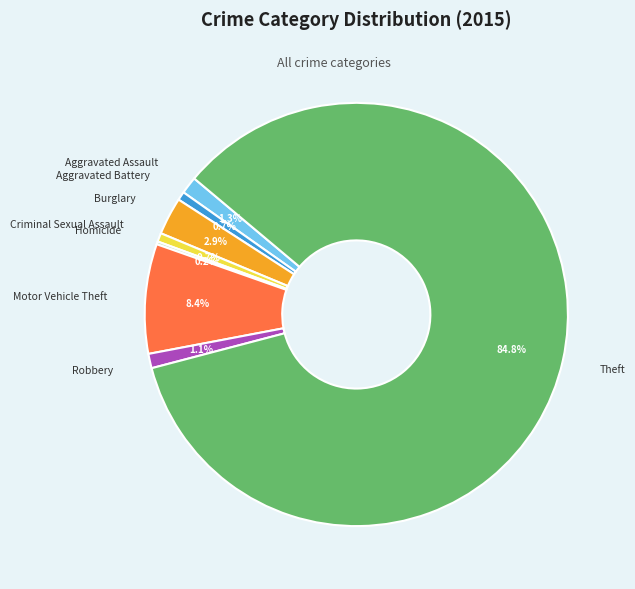

Is it true that Aggravated Assault is 1% of the pie?

True